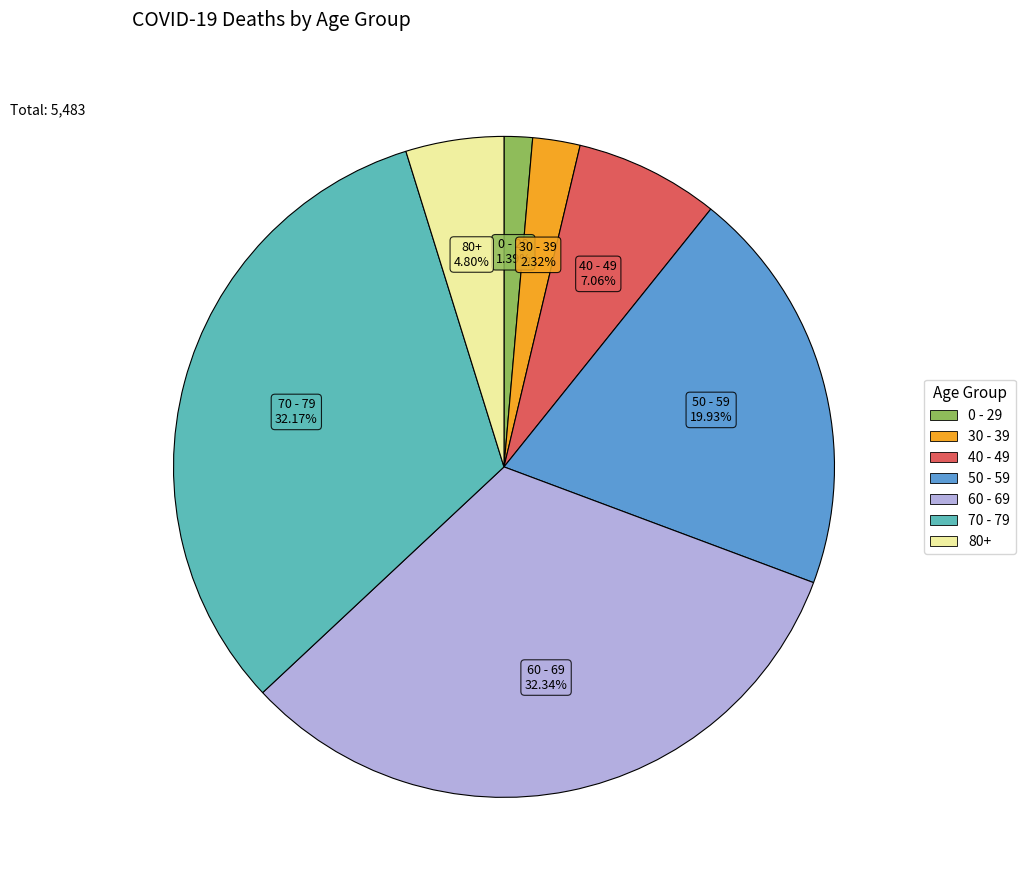

To the nearest percent, what is the average slice percentage?

14%